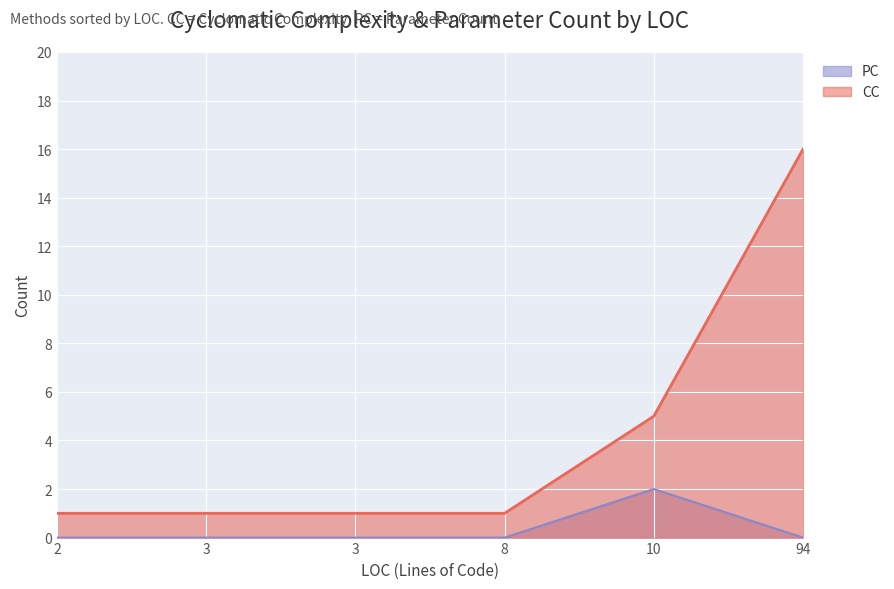

How many values in PC are above zero?

1